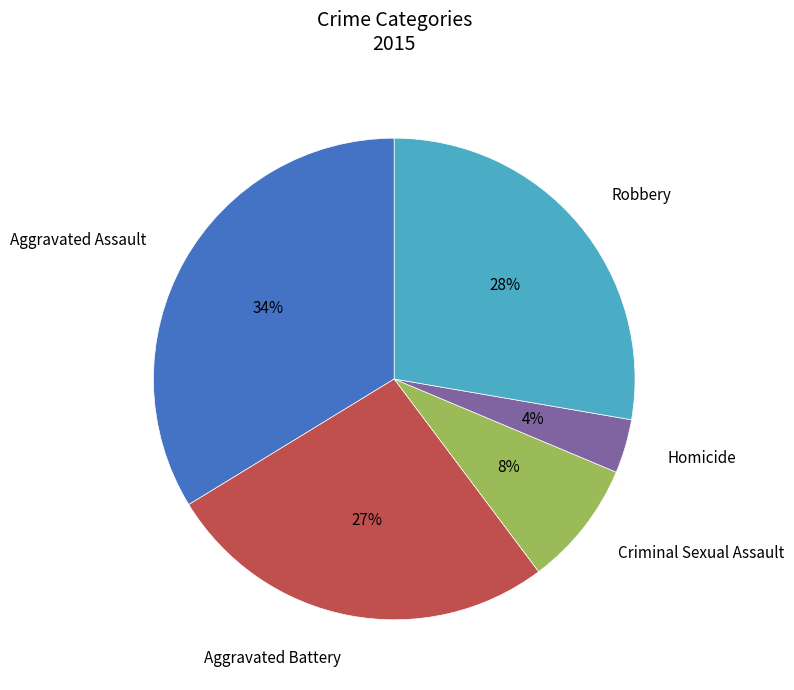

True or false: Criminal Sexual Assault accounts for 8% of the total.

True